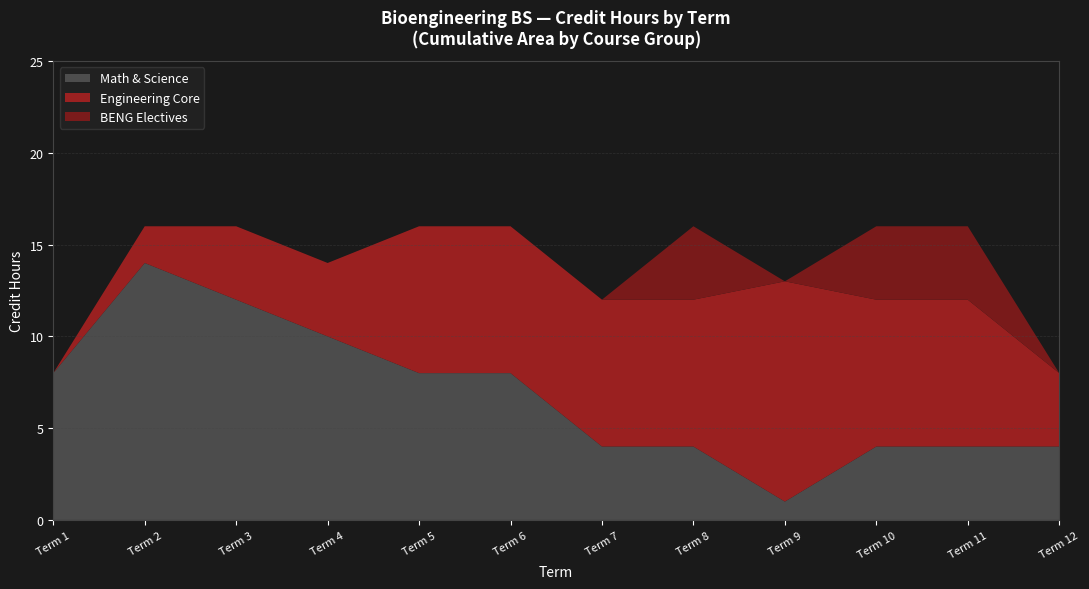

What is the total value across all series at Term 7?

12